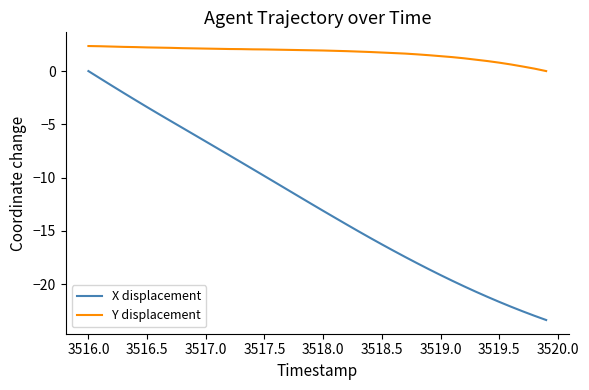

What are all the series names shown in the legend?

X displacement, Y displacement